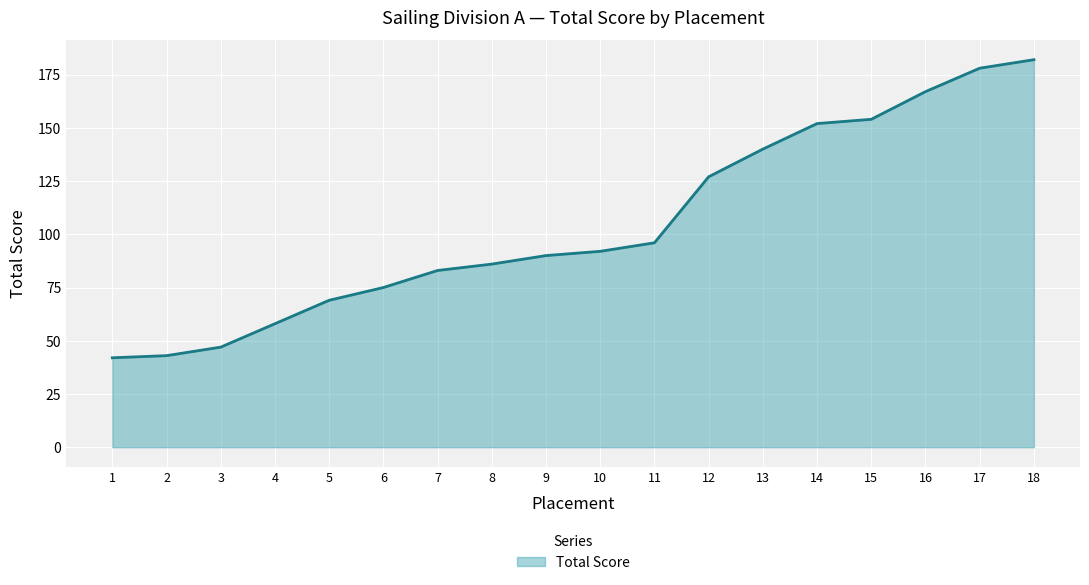

What is the ratio of the value at 12 to the value at 10?

1.4